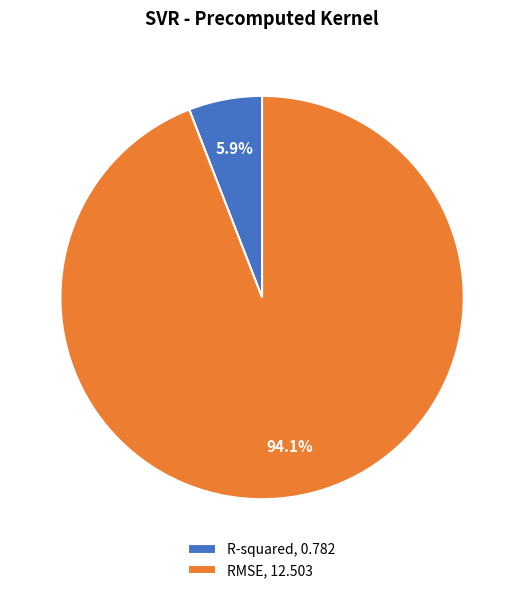

What percentage is the RMSE slice, to the nearest percent?

94%